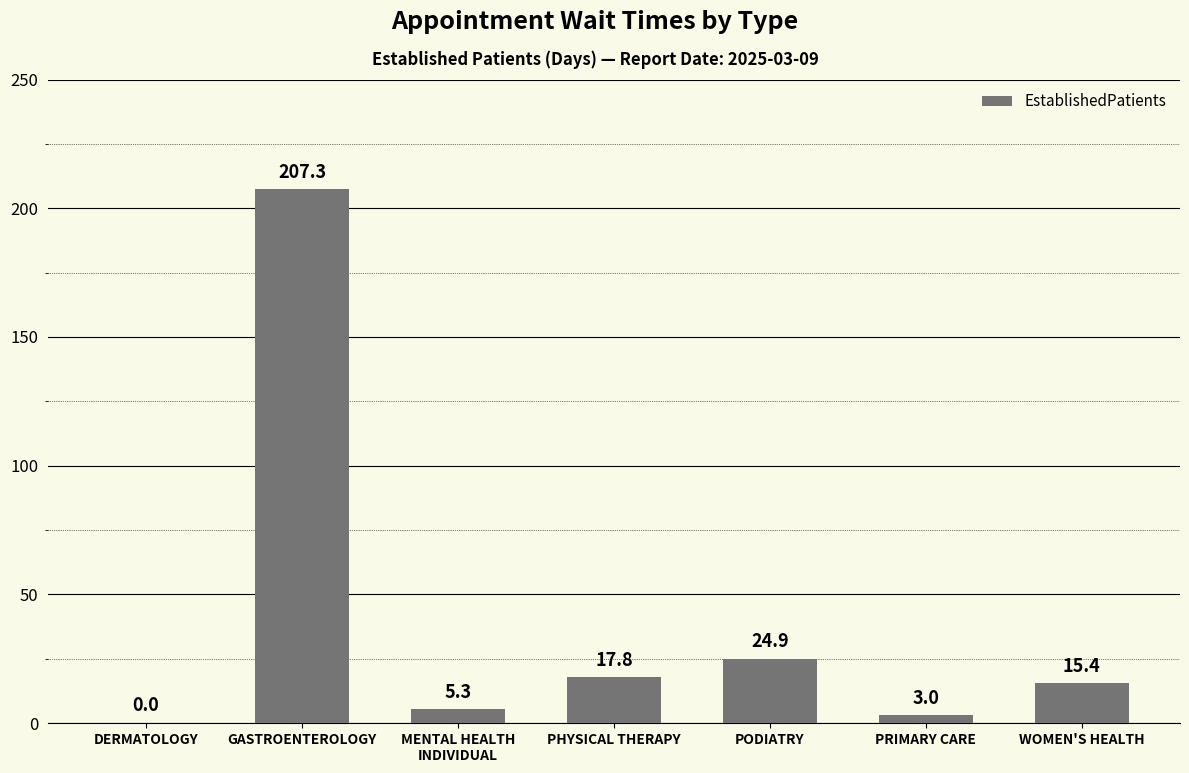

Where is the data nearest to the value 103?

PODIATRY